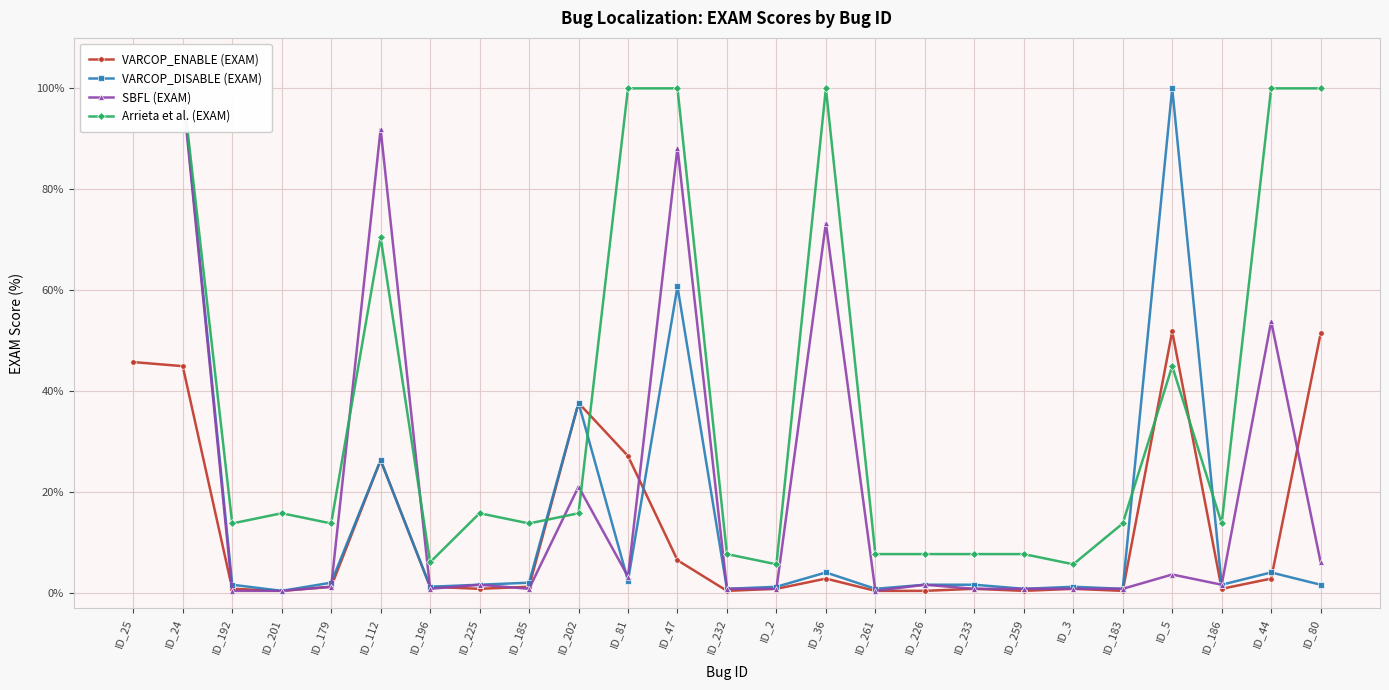

What position from the left is ID_201?

4